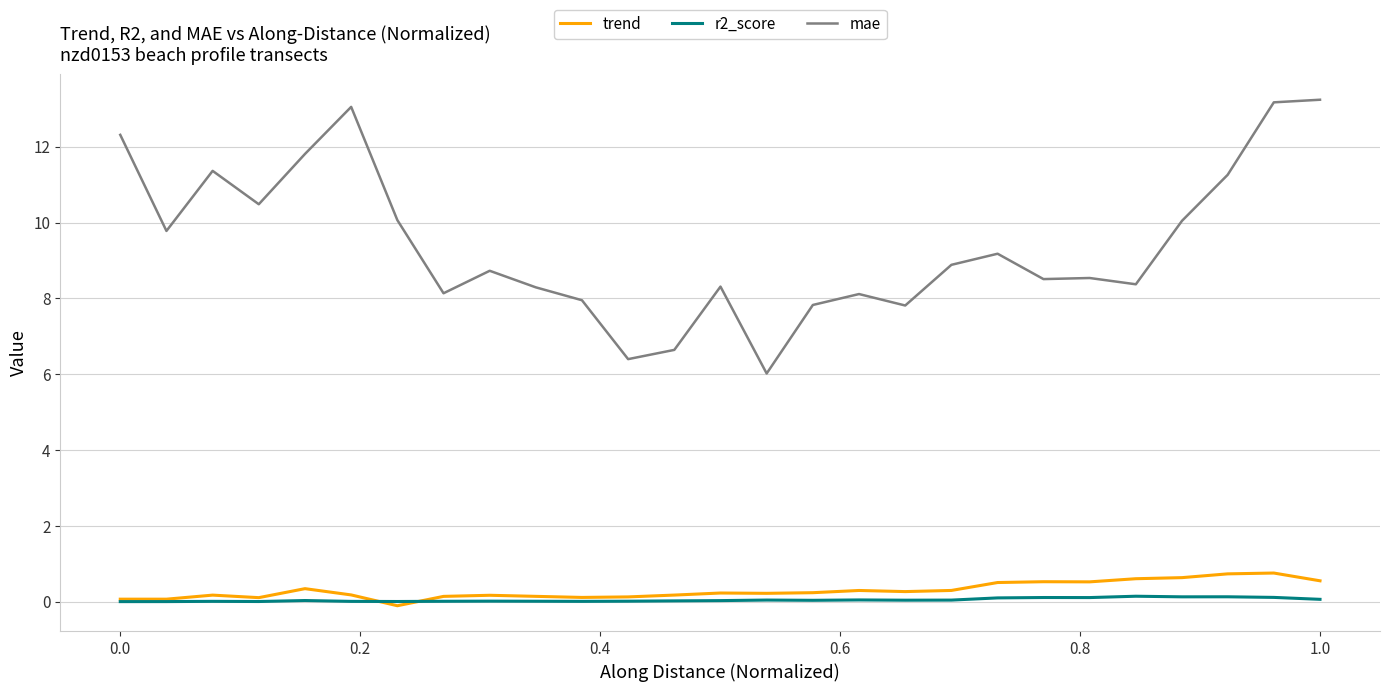

In r2_score, how many points are higher than both neighbors (excluding endpoints)?

8